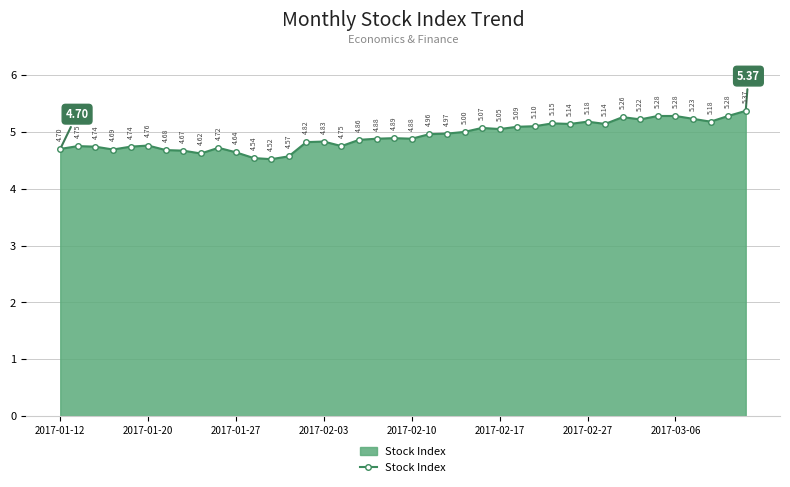

How many points are lower than both their immediate neighbors (excluding endpoints)?

10